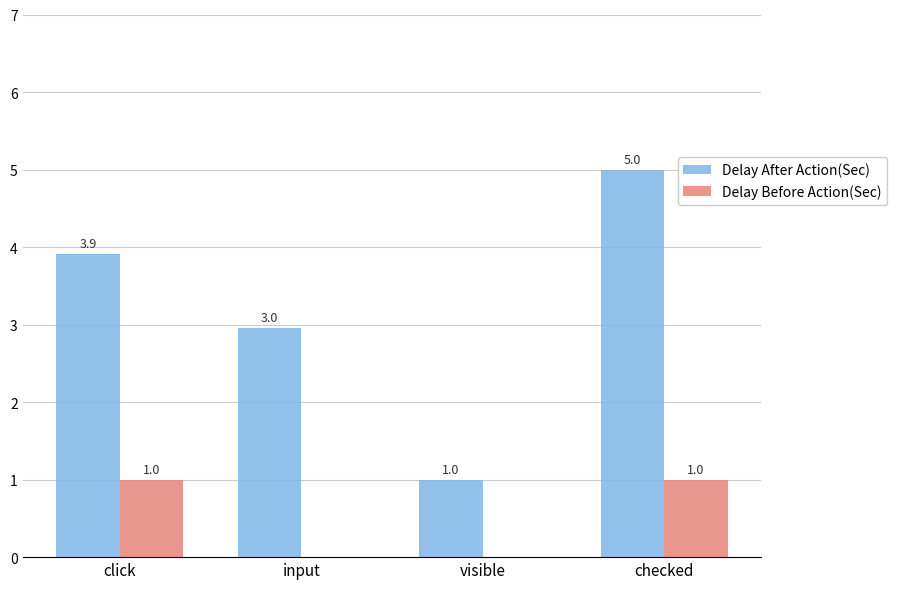

What is the spread (max minus min) of values at click?

2.9